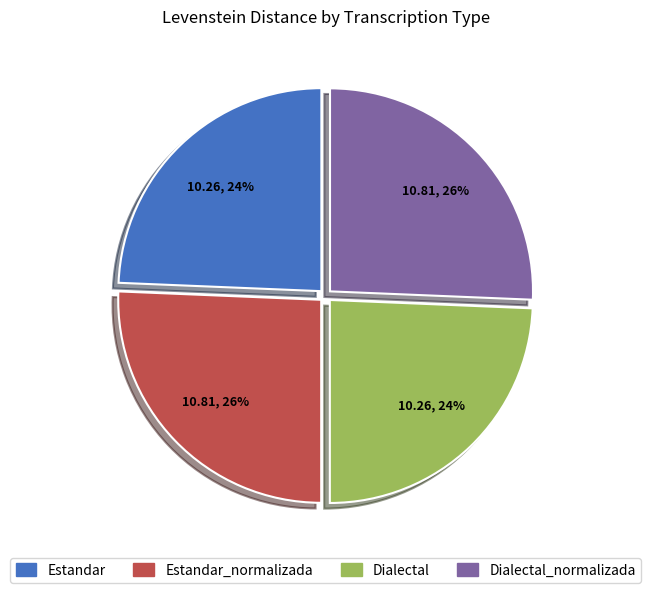

How many segments does this pie chart have?

4